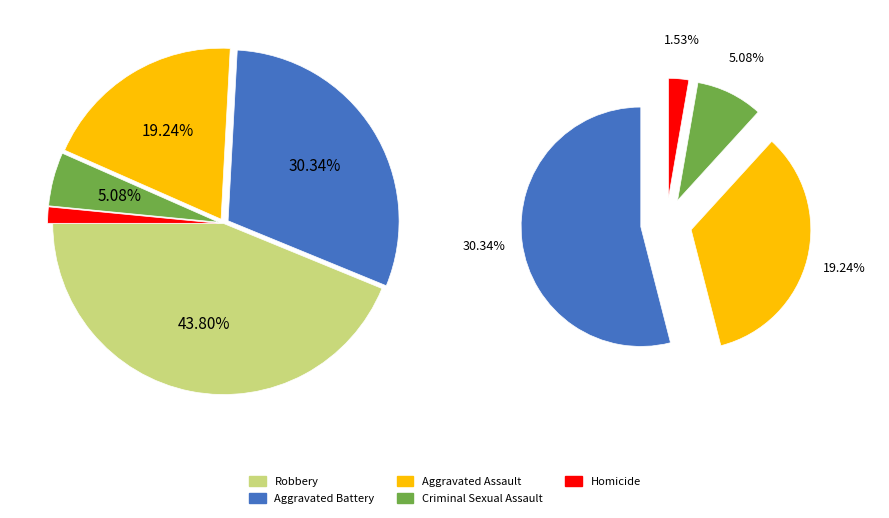

To the nearest percent, what is the average slice percentage?

20%